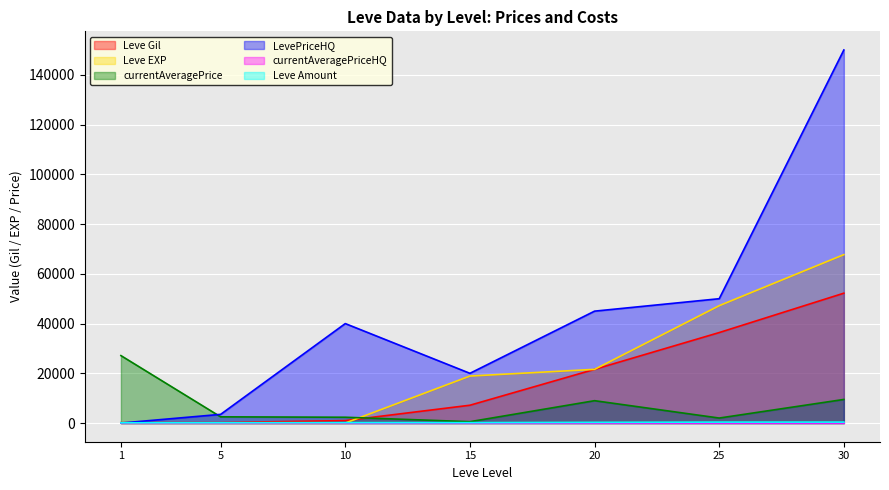

At which label does LevePriceHQ first exceed 40000?

20